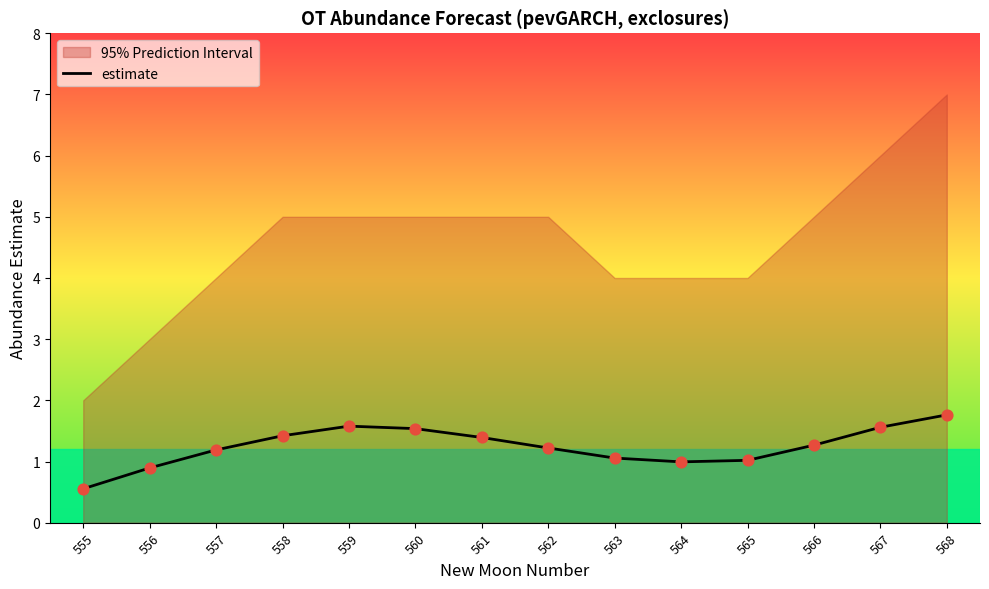

What is the ratio of the value at 566 to the value at 567?

0.8